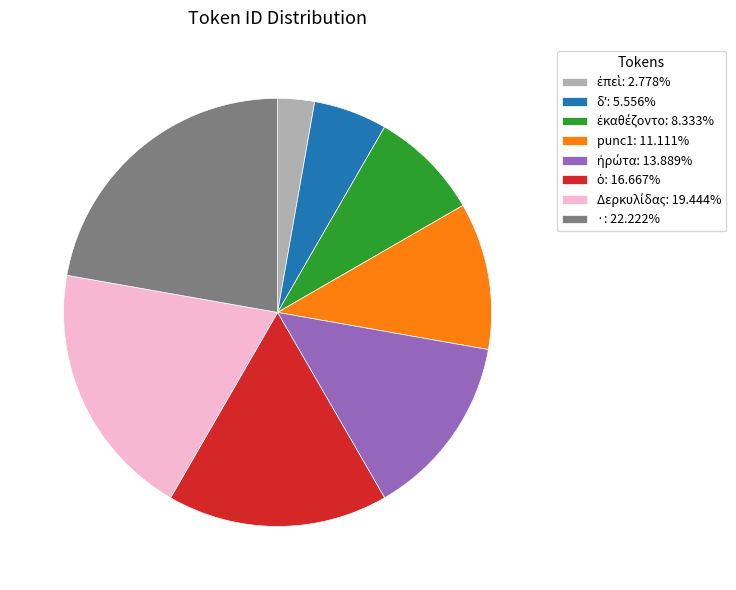

Is there a majority slice in this chart?

No